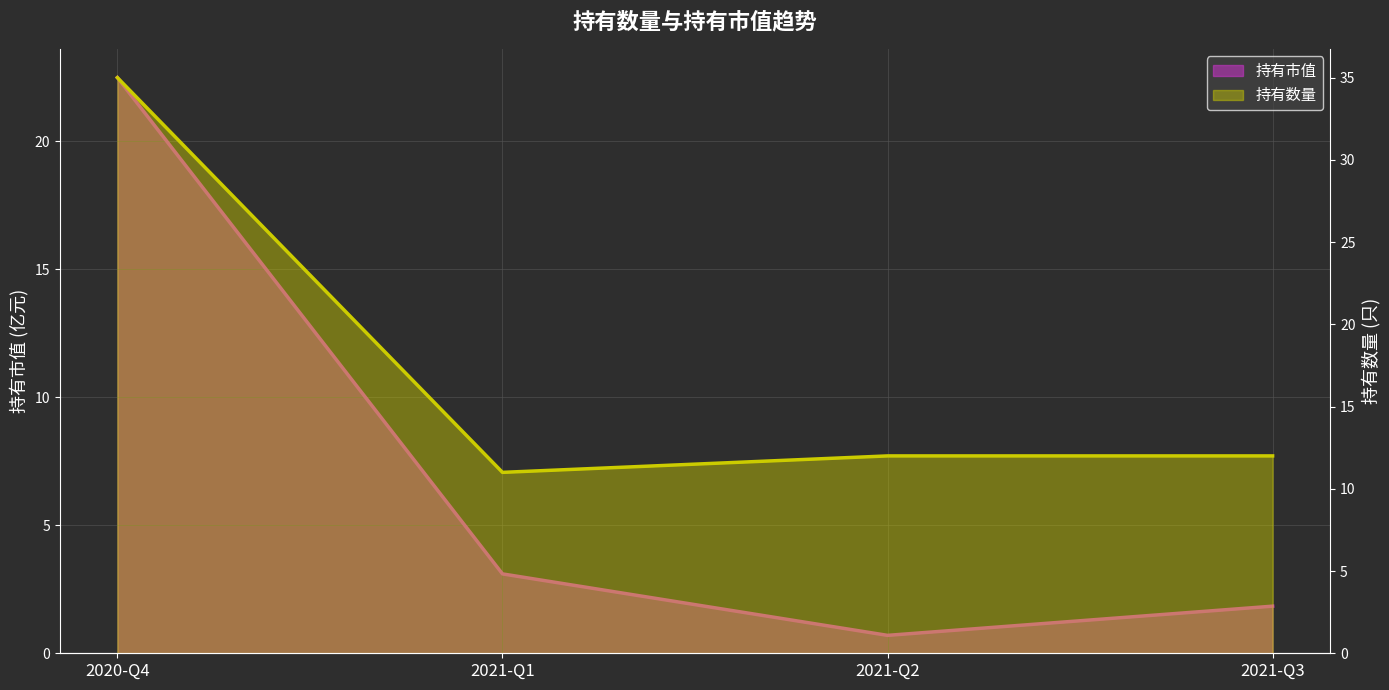

Rank the series at 2021-Q3 from lowest to highest value.

持有市值, 持有数量